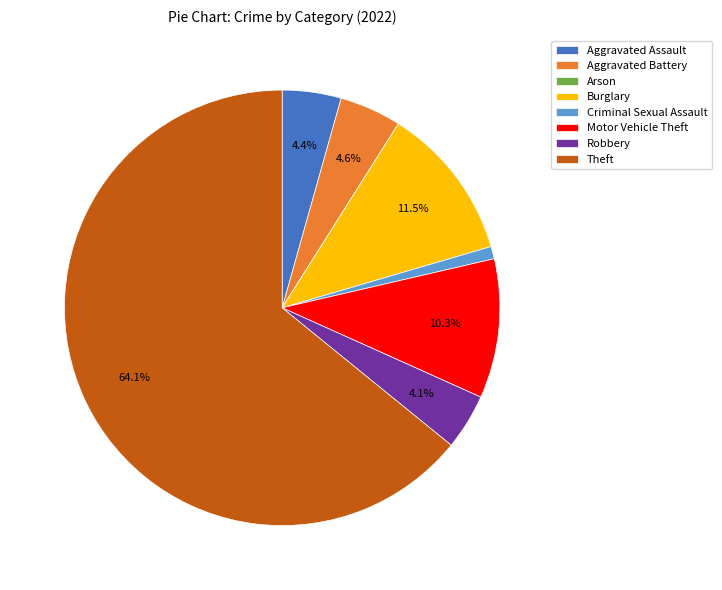

Which category has the biggest portion of the pie?

Theft